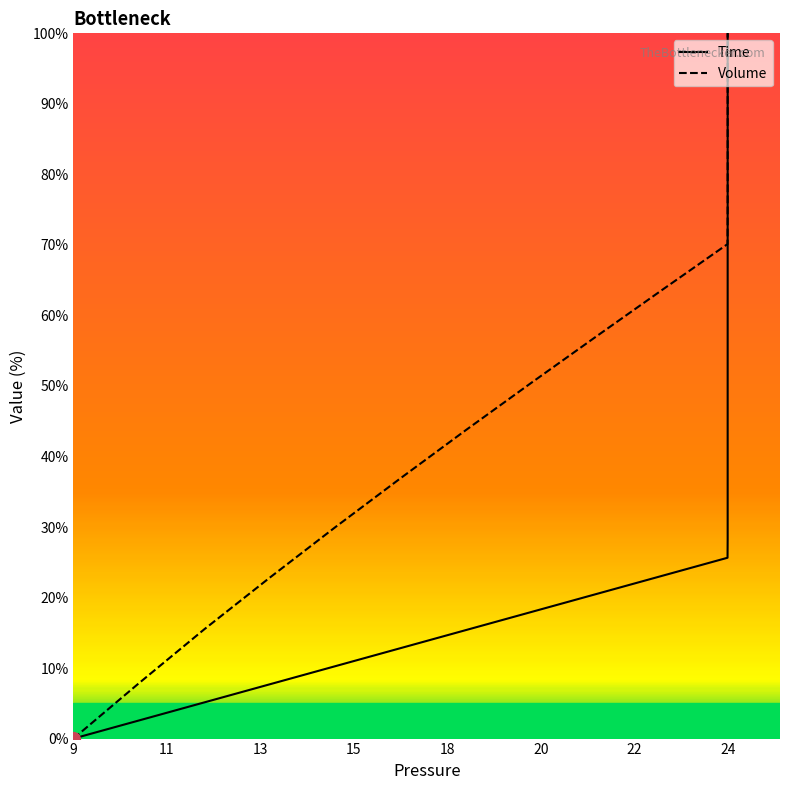

What are all the series names shown in the legend?

Time, Volume